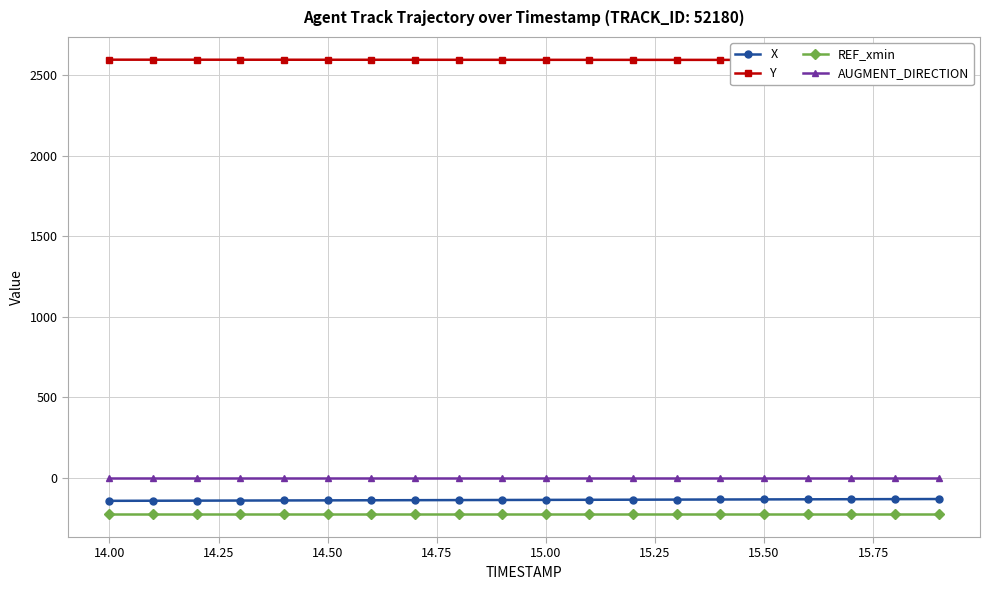

Does the chart display data point markers on the line(s)?

Yes